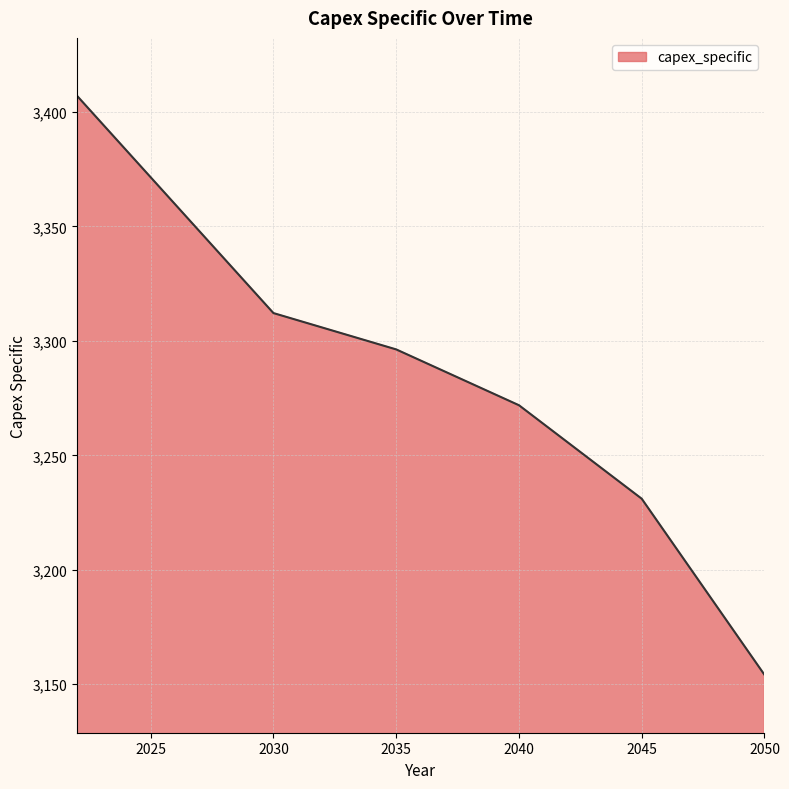

Reading right to left, list all the values displayed in this chart.

3154.1	3169.5	3184.9	3200.3	3215.6	3231.0	3239.2	3247.4	3255.5	3263.7	3271.9	3276.7	3281.6	3286.5	3291.4	3296.3	3299.4	3302.6	3305.8	3309.0	3312.1	3324.0	3335.9	3347.7	3359.6	3371.5	3383.3	3395.2	3407.0